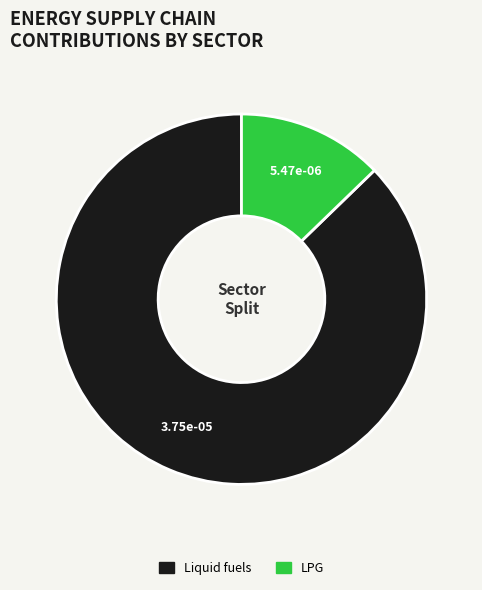

Count the number of slices in the pie.

2